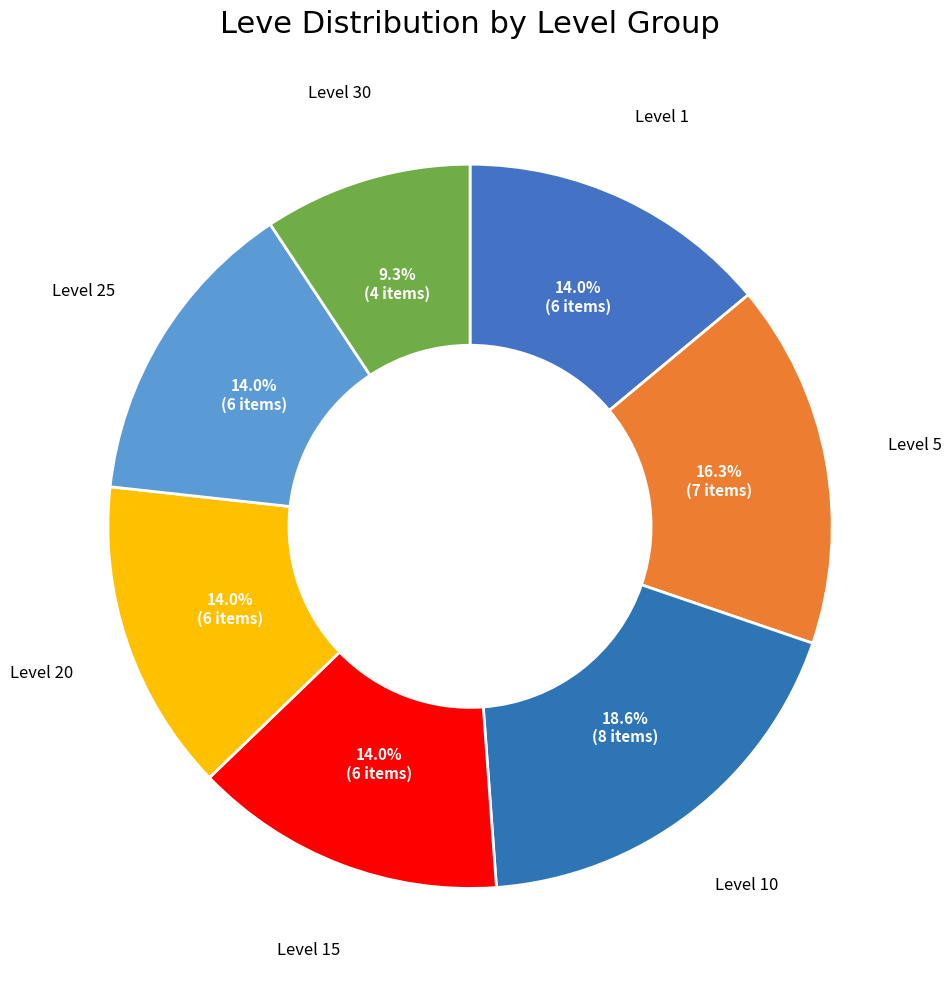

Is there any slice that represents more than half of the pie?

No